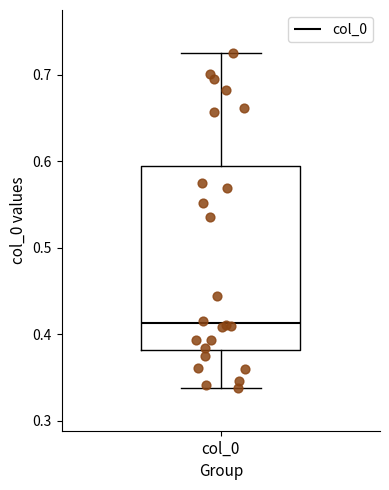

Where is the upper edge of the box for col_0 on the y-axis? The values are not printed on the chart, so give them approximately, as read against the axis.

0.60